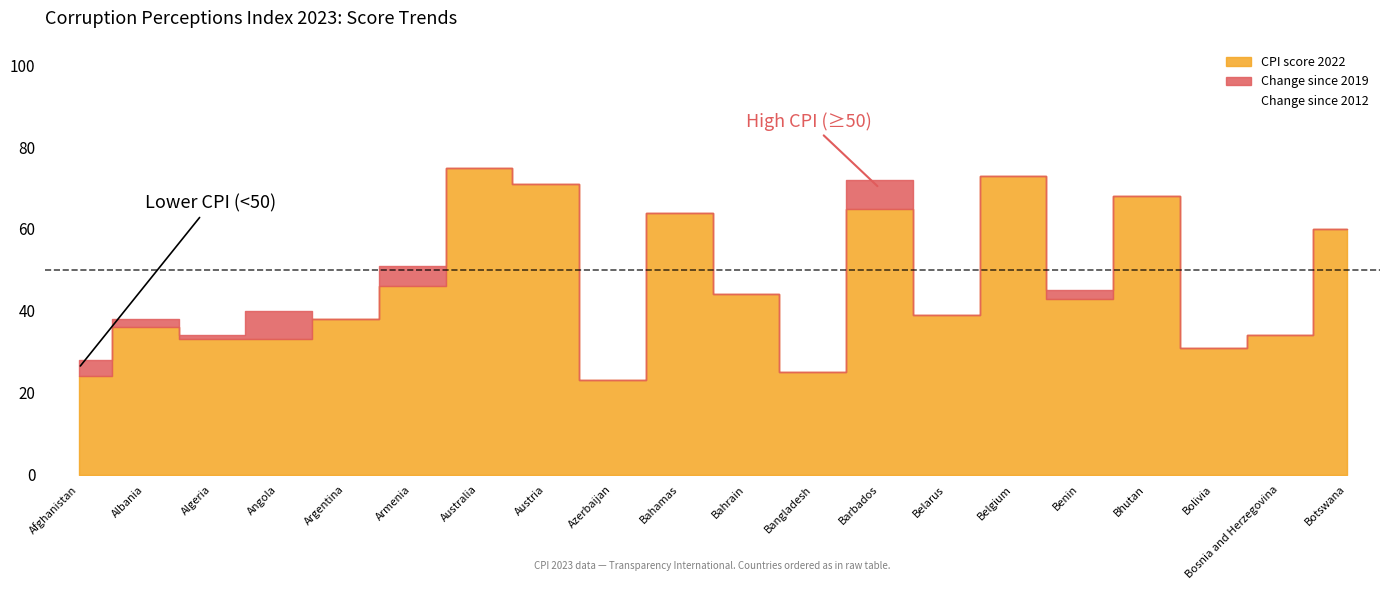

Between Angola and Belgium, which series saw the biggest shift?

CPI score 2022